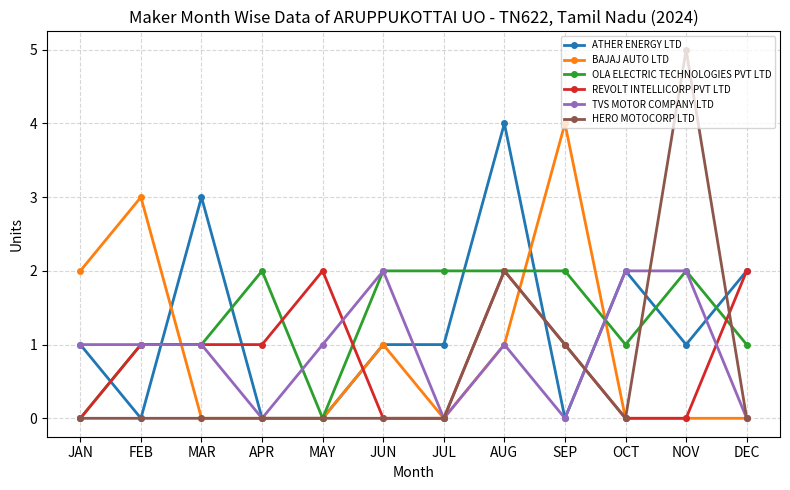

True or false: OLA ELECTRIC TECHNOLOGIES PVT LTD has more than 1 interior local peaks.

True